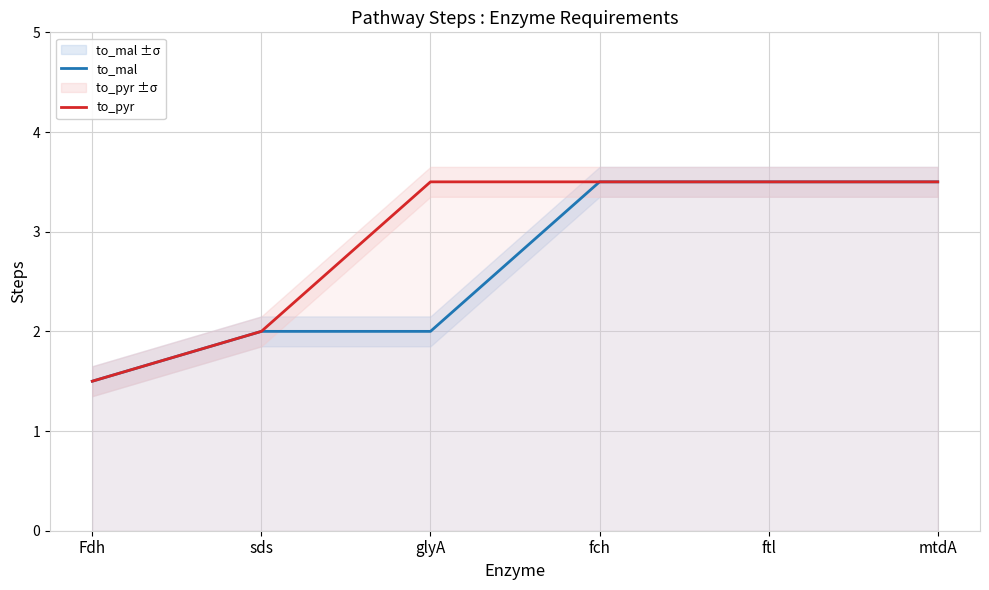

Reading left to right, what are all the values shown in this chart?

to_mal: Fdh=1.5	sds=2.0	glyA=2.0	fch=3.5	ftl=3.5	mtdA=3.5
to_pyr: Fdh=1.5	sds=2.0	glyA=3.5	fch=3.5	ftl=3.5	mtdA=3.5